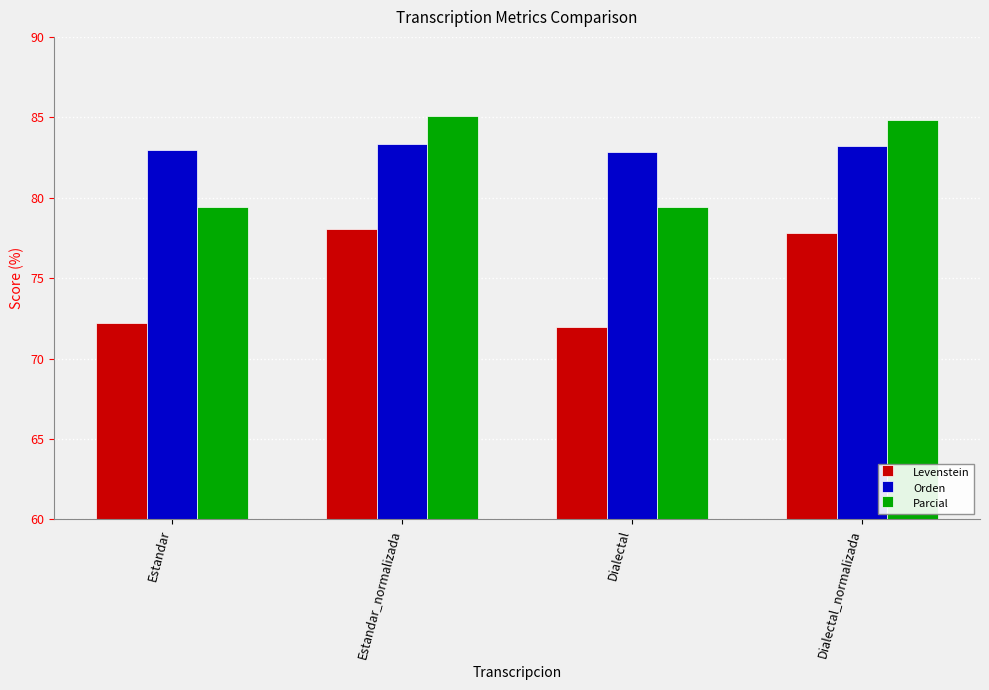

Which series changed the most between Estandar and Estandar_normalizada?

Levenstein